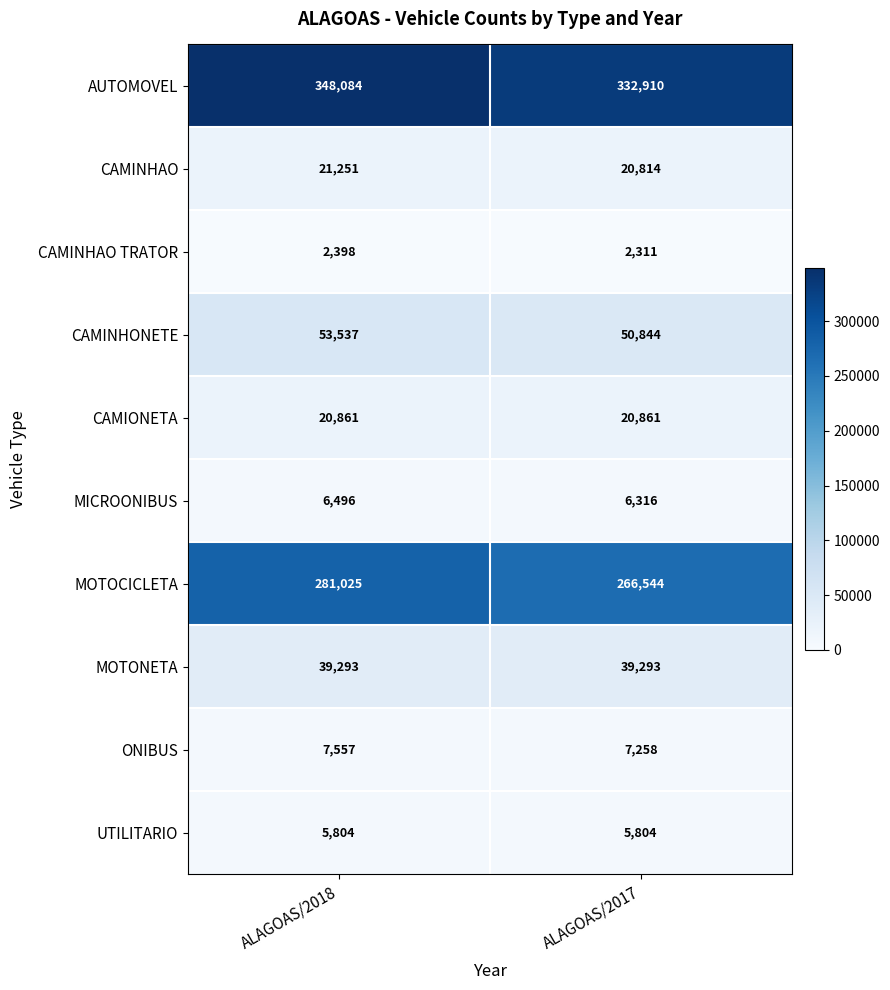

Reading right to left, extract all data points from this chart.

AUTOMOVEL: 332910	348084
CAMINHAO: 20814	21251
CAMINHAO TRATOR: 2311	2398
CAMINHONETE: 50844	53537
CAMIONETA: 20861	20861
MICROONIBUS: 6316	6496
MOTOCICLETA: 266544	281025
MOTONETA: 39293	39293
ONIBUS: 7258	7557
UTILITARIO: 5804	5804